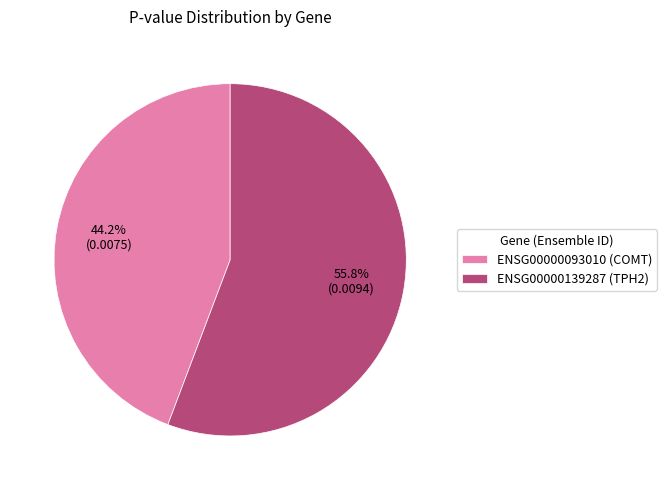

Does ENSG00000093010 (COMT) account for over 50% of the chart?

No